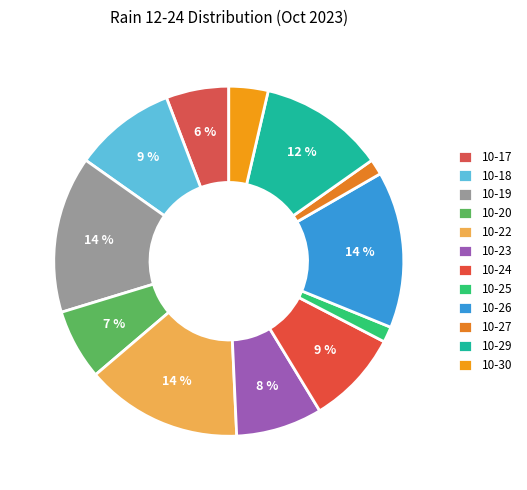

How many segments does this pie chart have?

12